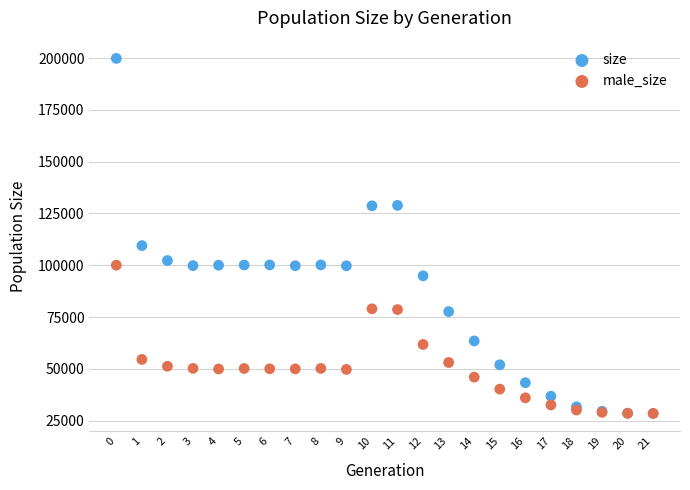

In the size series, what Y value is closest to 114155?

109489